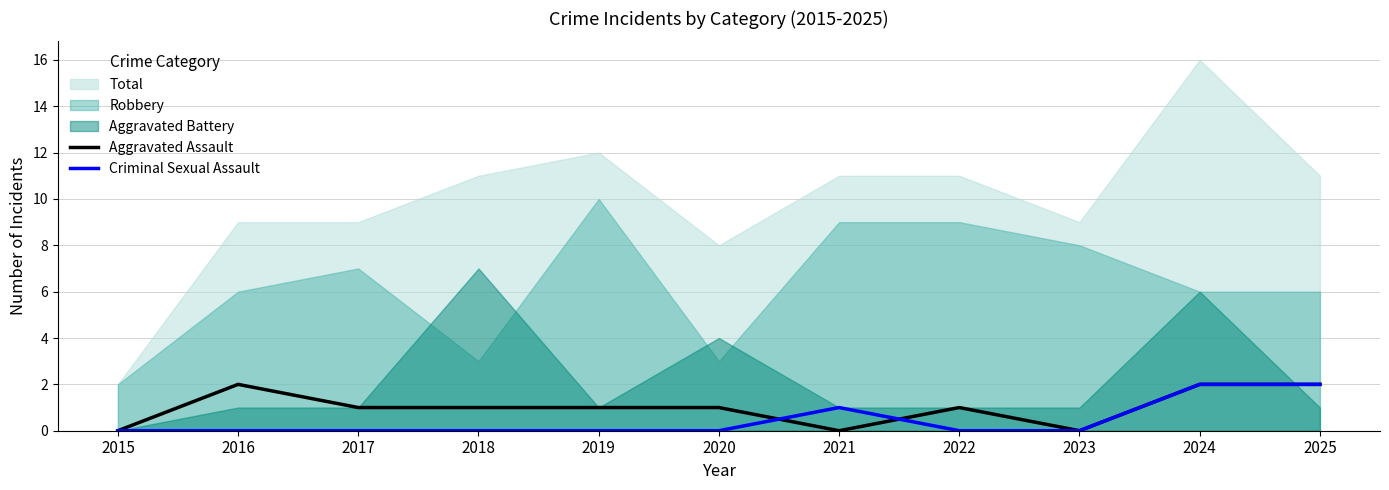

What is the difference between the Criminal Sexual Assault values at 2024 and 2015?

2